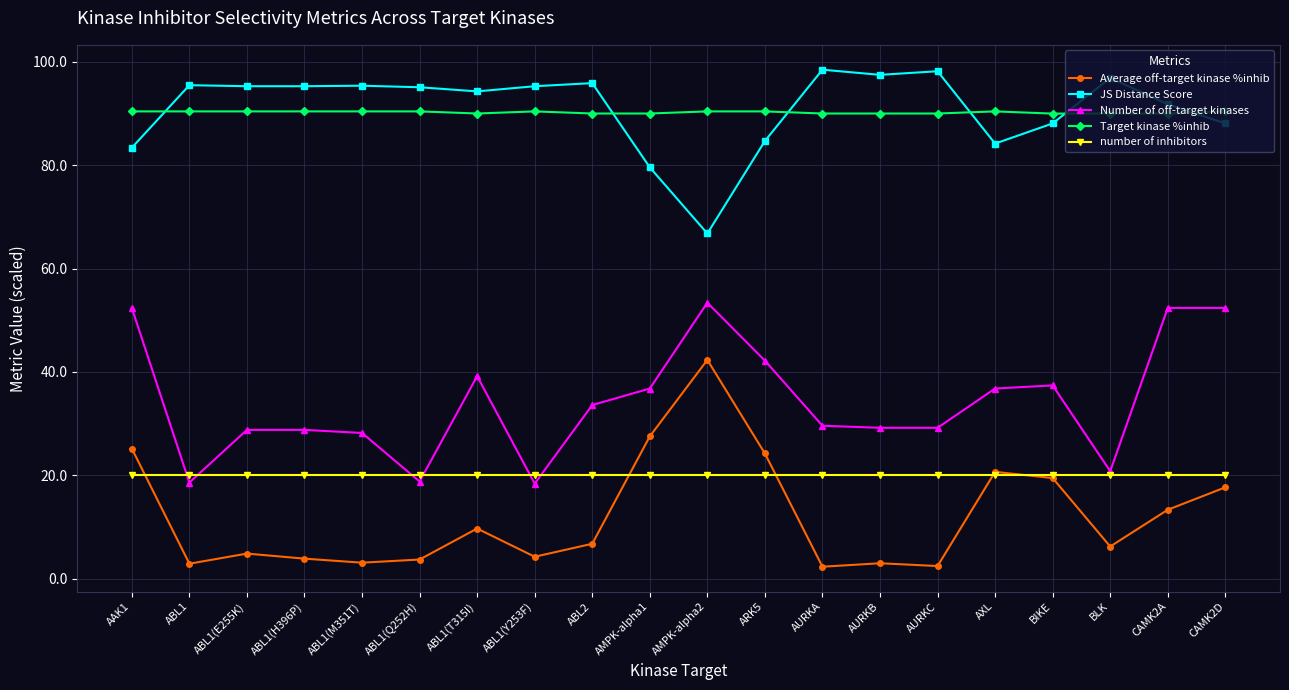

At ARK5, list the series in order from smallest to largest.

number of inhibitors, Average off-target kinase %inhib, Number of off-target kinases, JS Distance Score, Target kinase %inhib